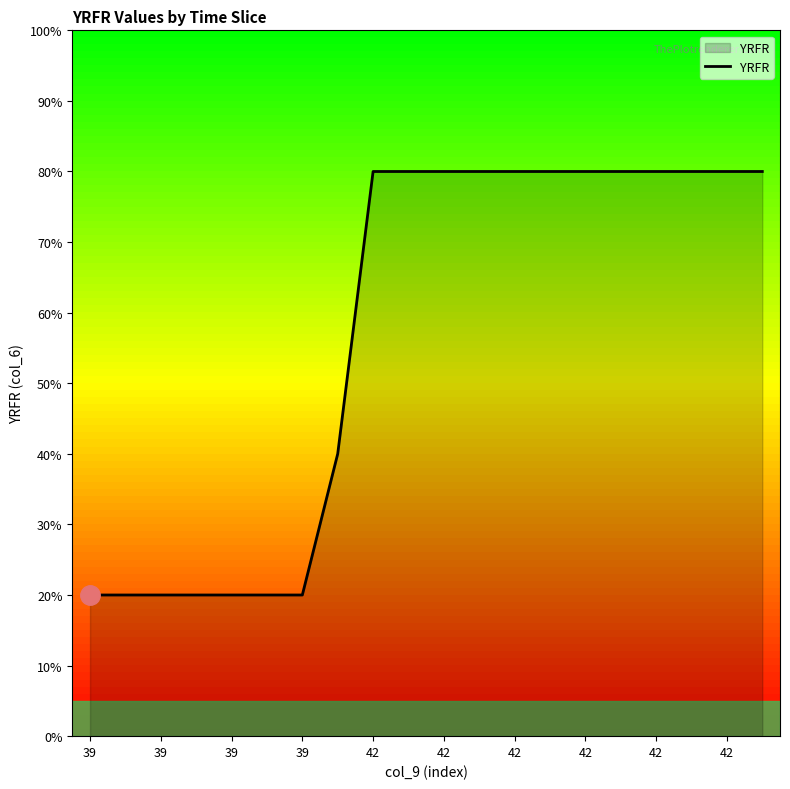

What is the smallest value displayed?

20.0